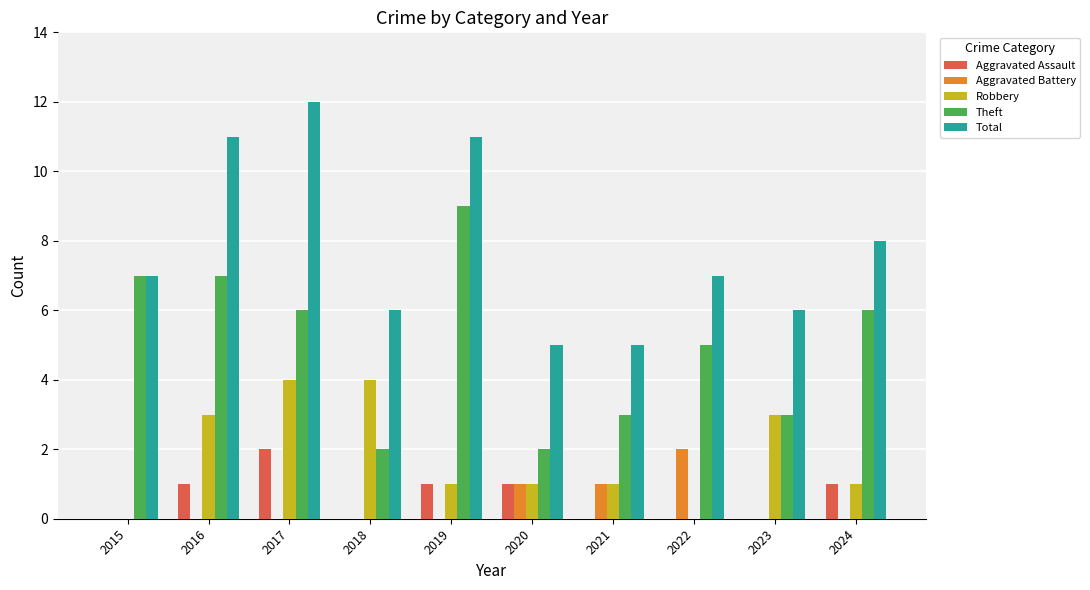

True or false: Aggravated Assault has a value of -1 at 2022.

False